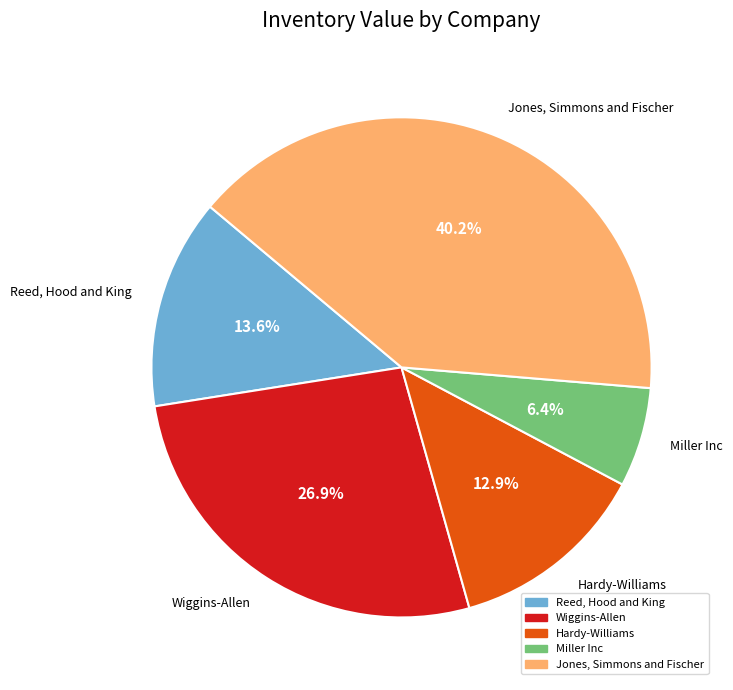

What portion of the pie excludes Hardy-Williams?

87.1%